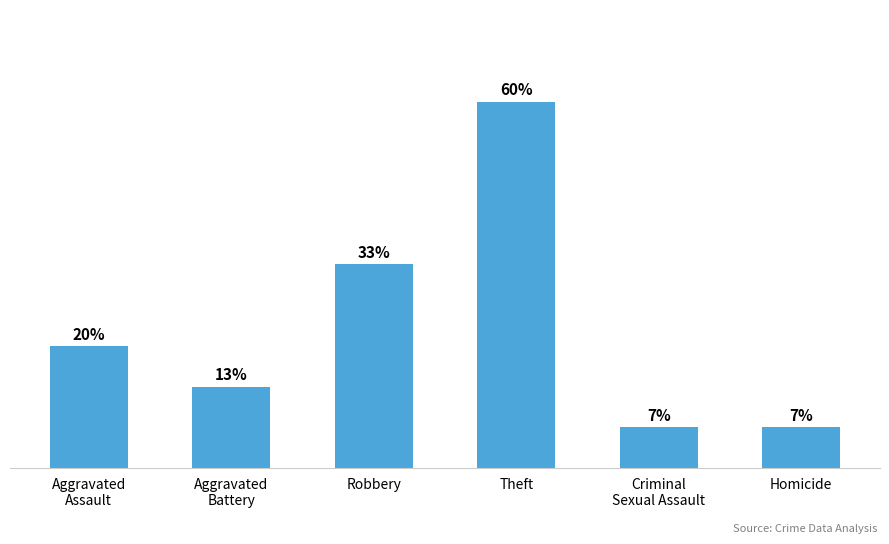

Are the bars horizontal?

No